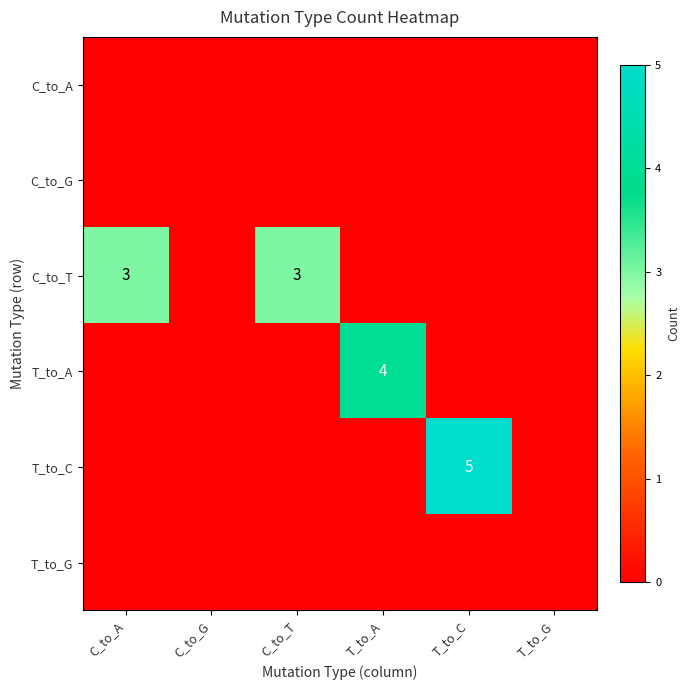

Which label corresponds to the largest value in the chart?

T_to_C